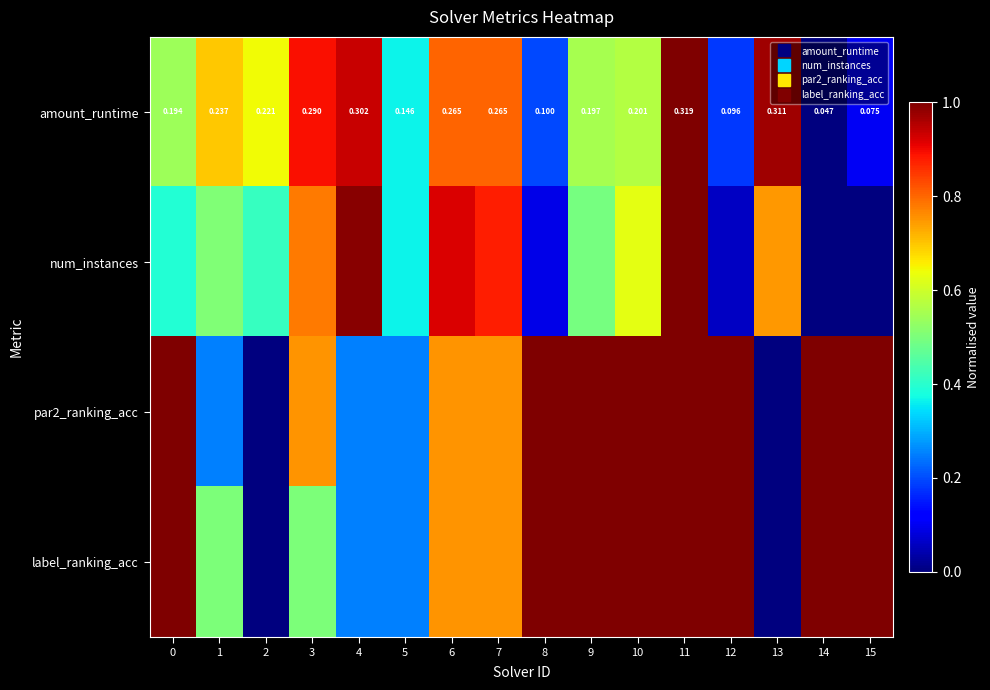

At 6, list the series in order from smallest to largest.

row_2, row_3, row_0, row_1